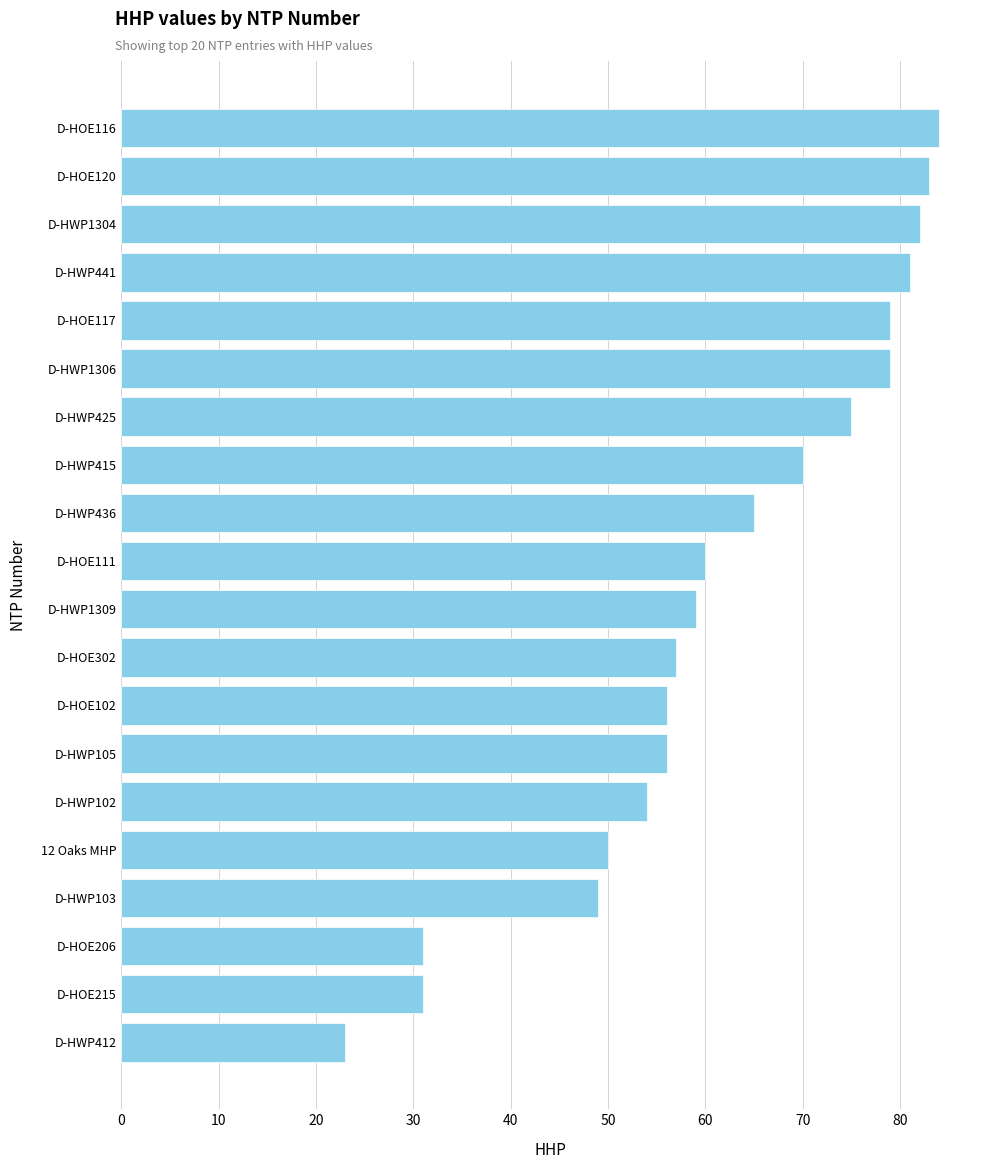

Are the bars horizontal?

Yes